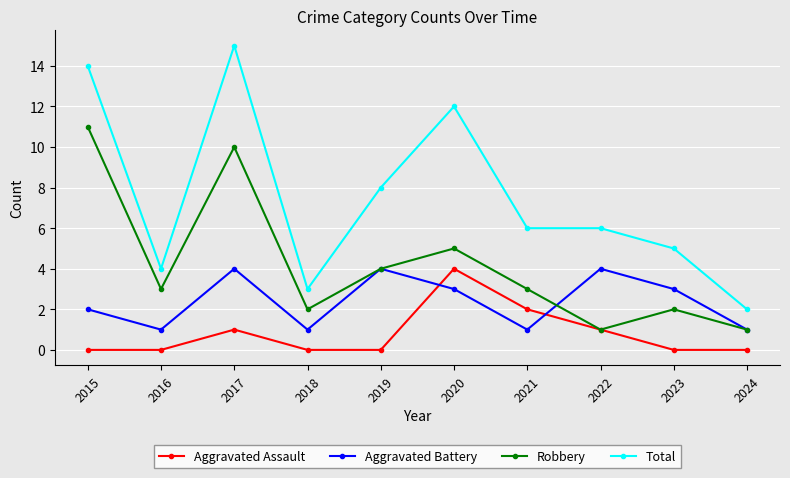

Which series has the largest total across all categories?

Total